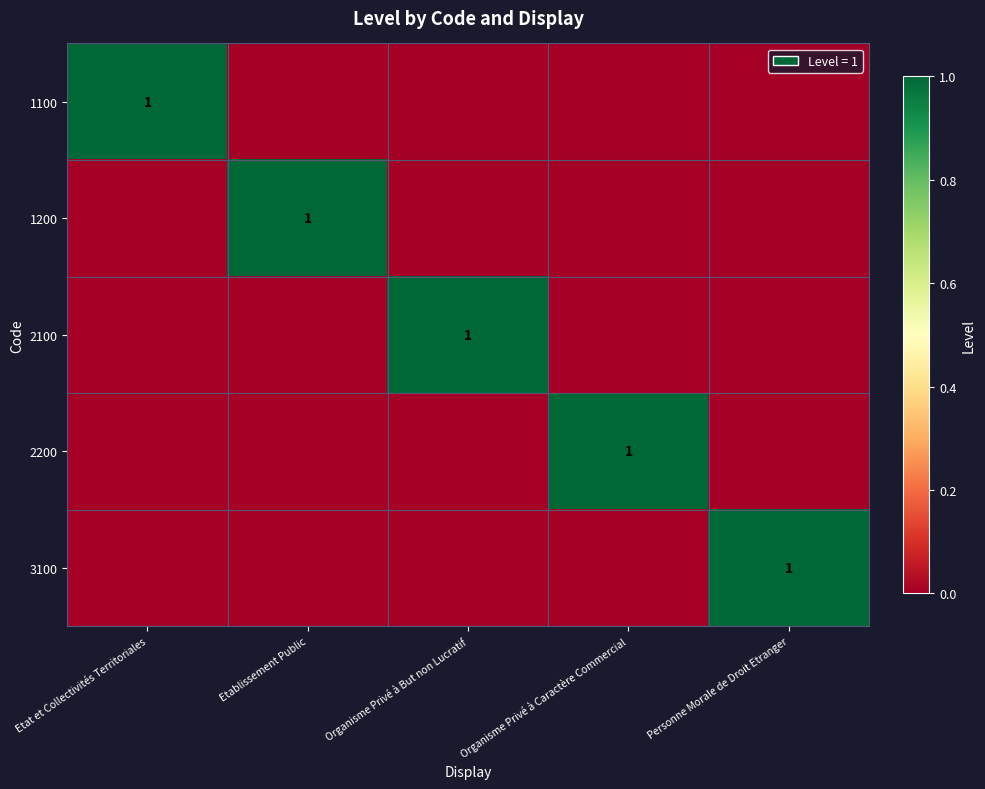

Is it true that 2200 equals 0 at Organisme Privé à Caractère Commercial?

False